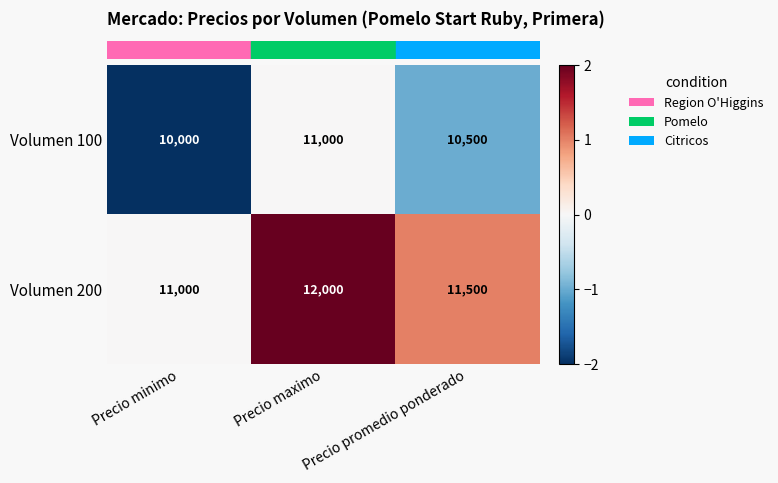

At Precio minimo, list the series in order from largest to smallest.

Volumen 200, Volumen 100